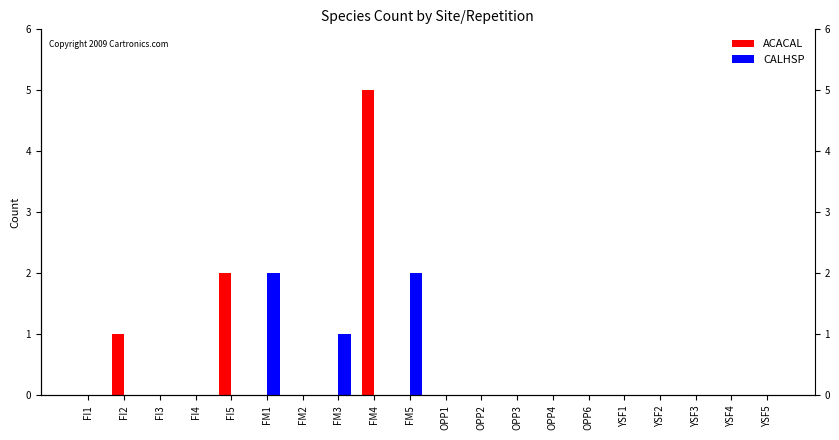

Does the chart contain any negative values?

No